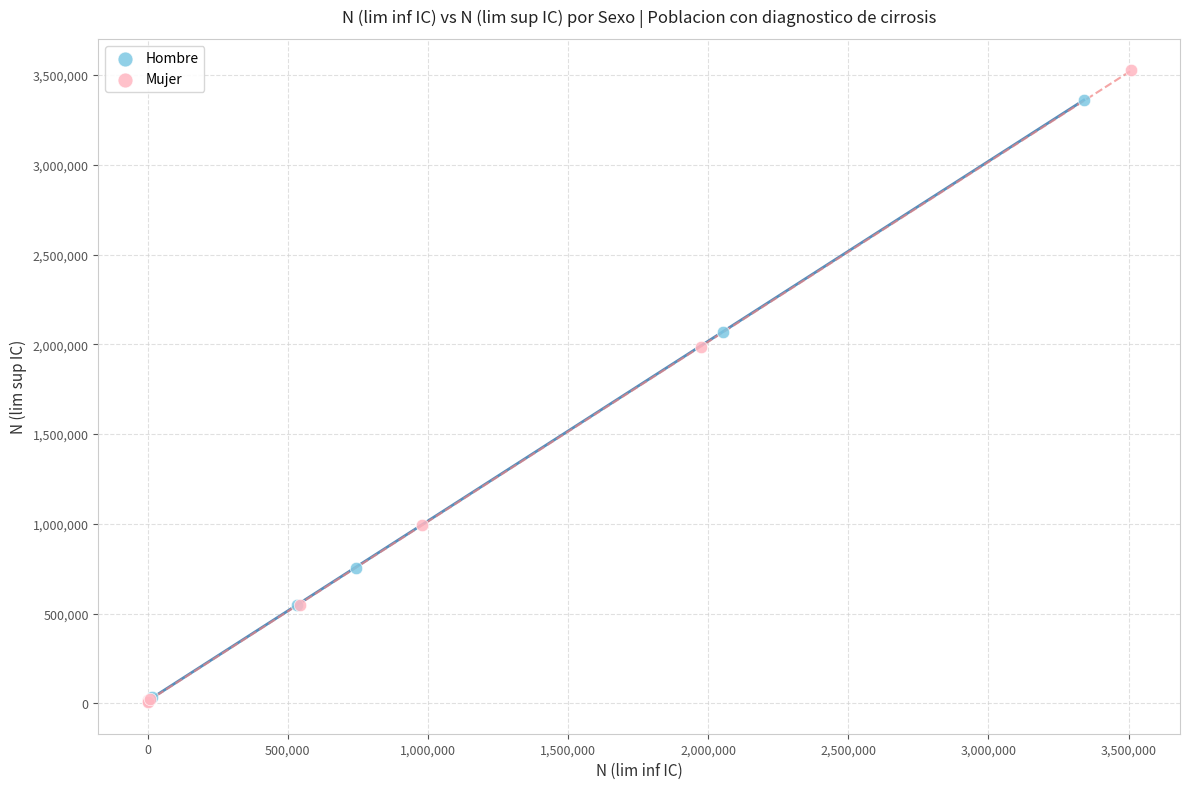

Which series has the widest spread of Y values?

Mujer